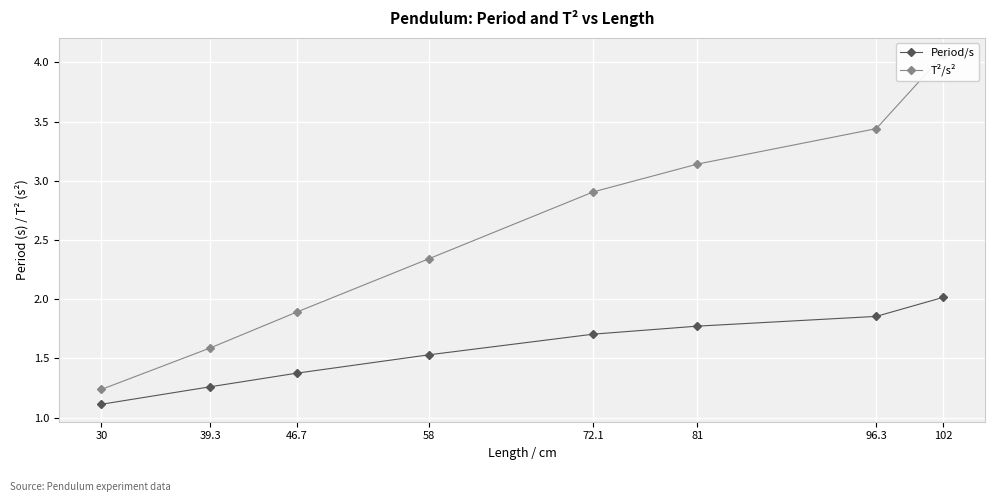

What are all the series names shown in the legend?

Period/s, T²/s²